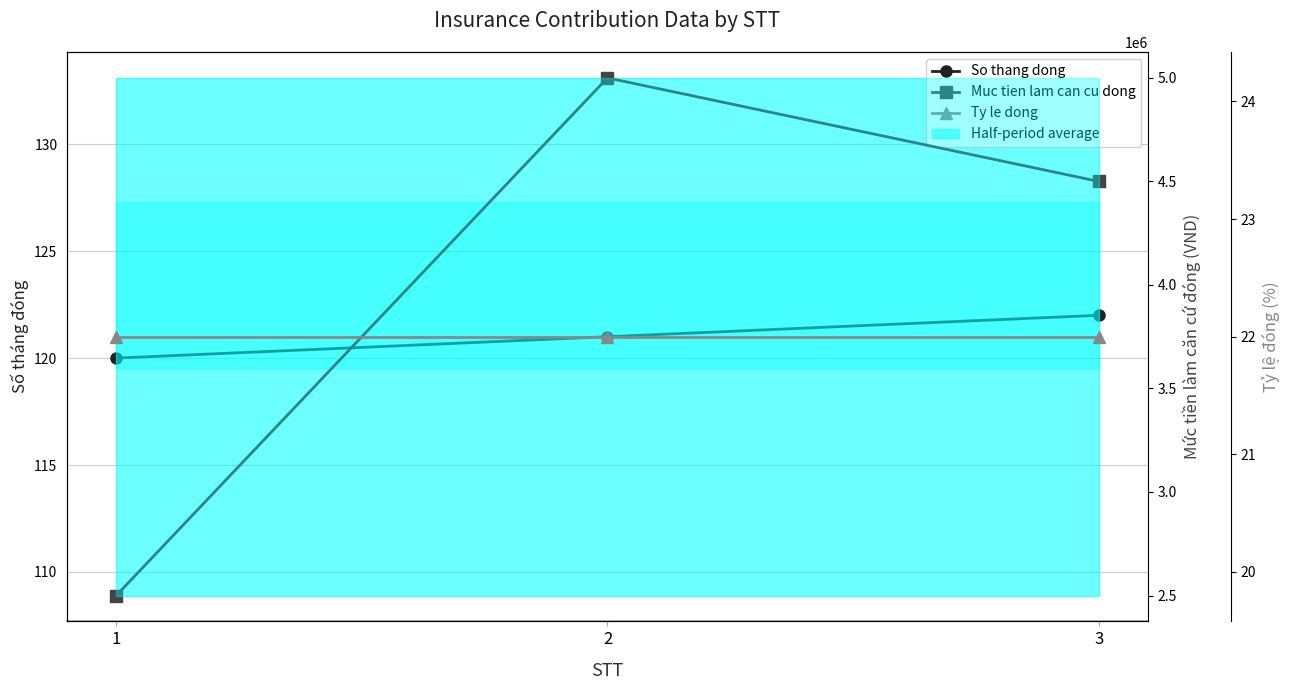

Which series has the widest spread of values?

Muc tien lam can cu dong